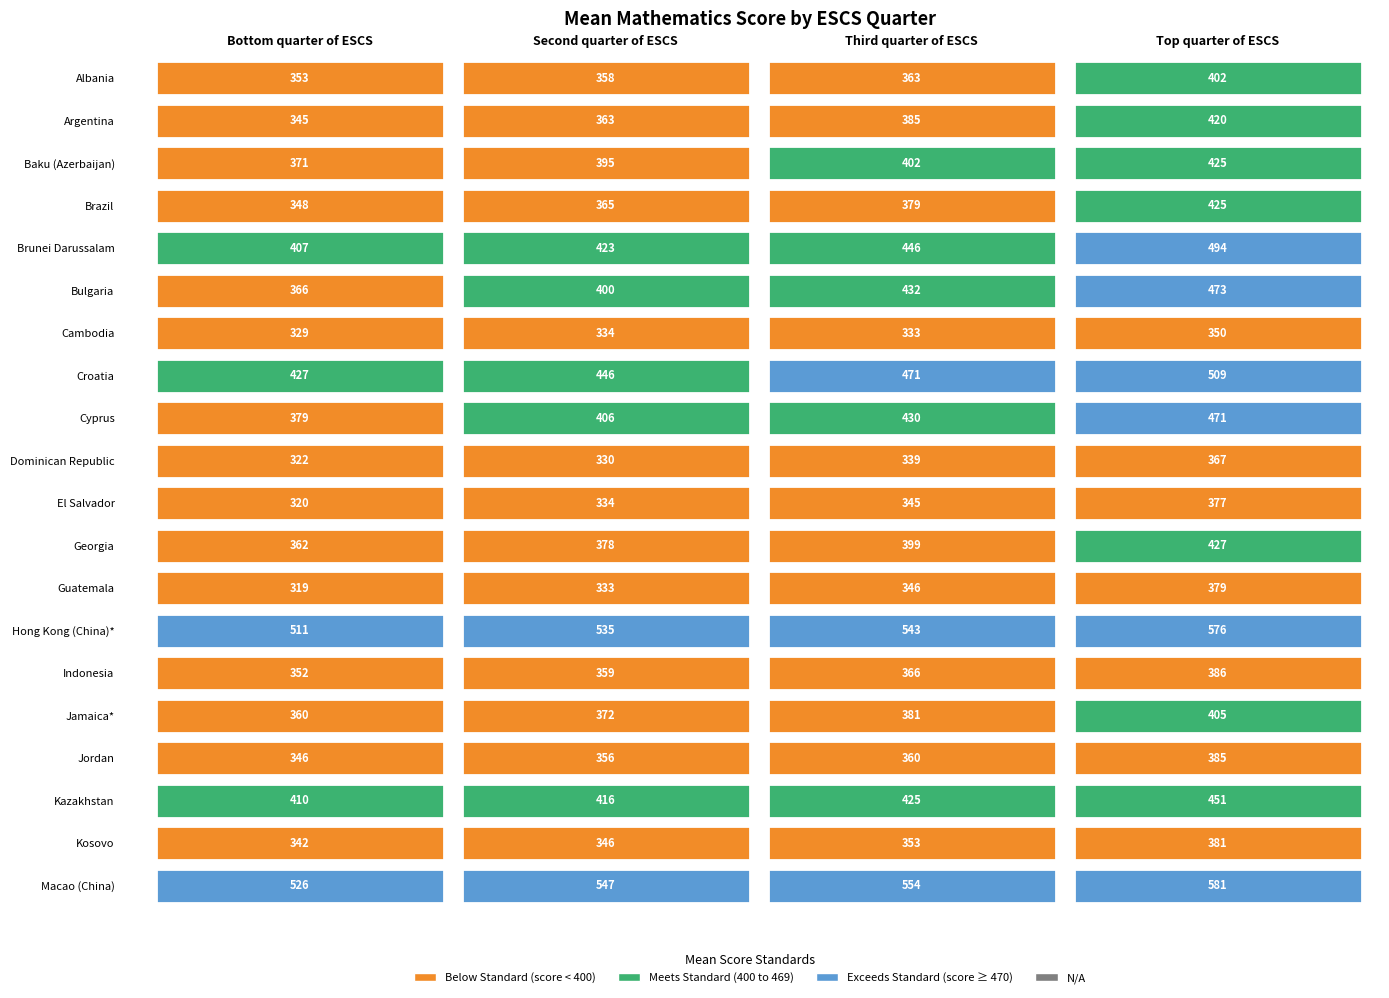

At Second quarter of ESCS, list the series in order from smallest to largest.

Dominican Republic, Guatemala, Cambodia, El Salvador, Kosovo, Jordan, Albania, Indonesia, Argentina, Brazil, Jamaica*, Georgia, Baku (Azerbaijan), Bulgaria, Cyprus, Kazakhstan, Brunei Darussalam, Croatia, Hong Kong (China)*, Macao (China)